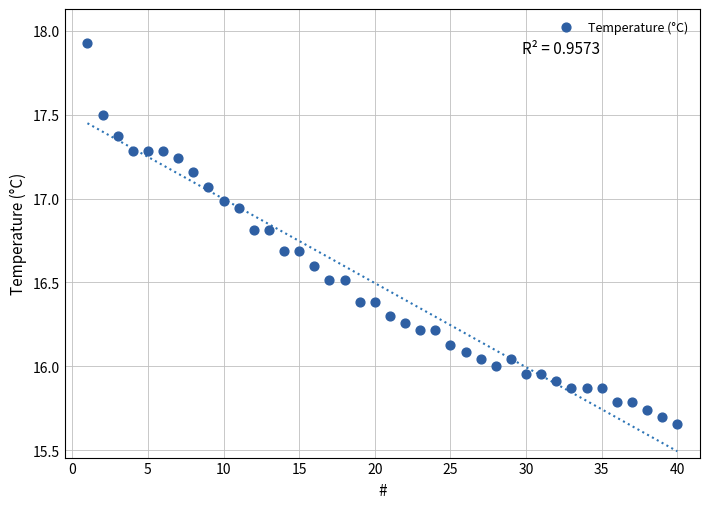

What is the range of X values (max minus min)?

39.0